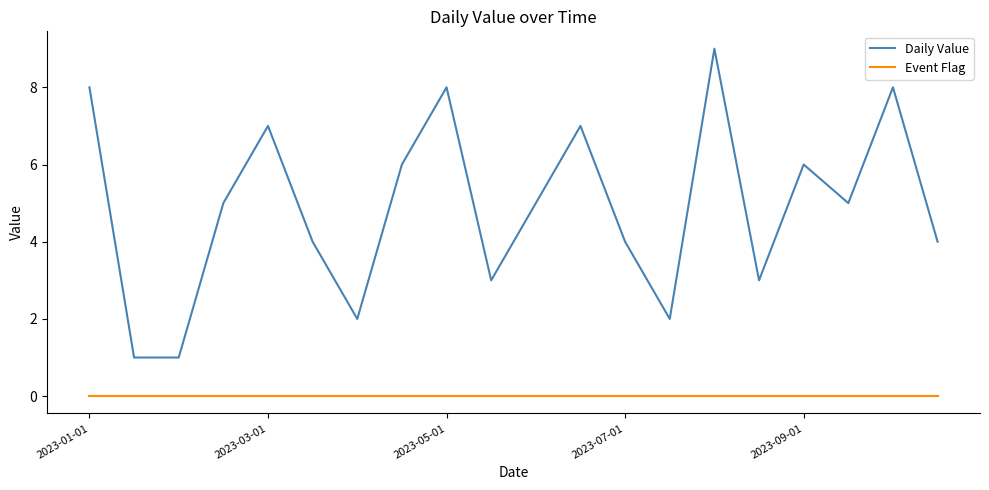

Rank the series by their maximum value, from highest to lowest.

Daily Value, Event Flag